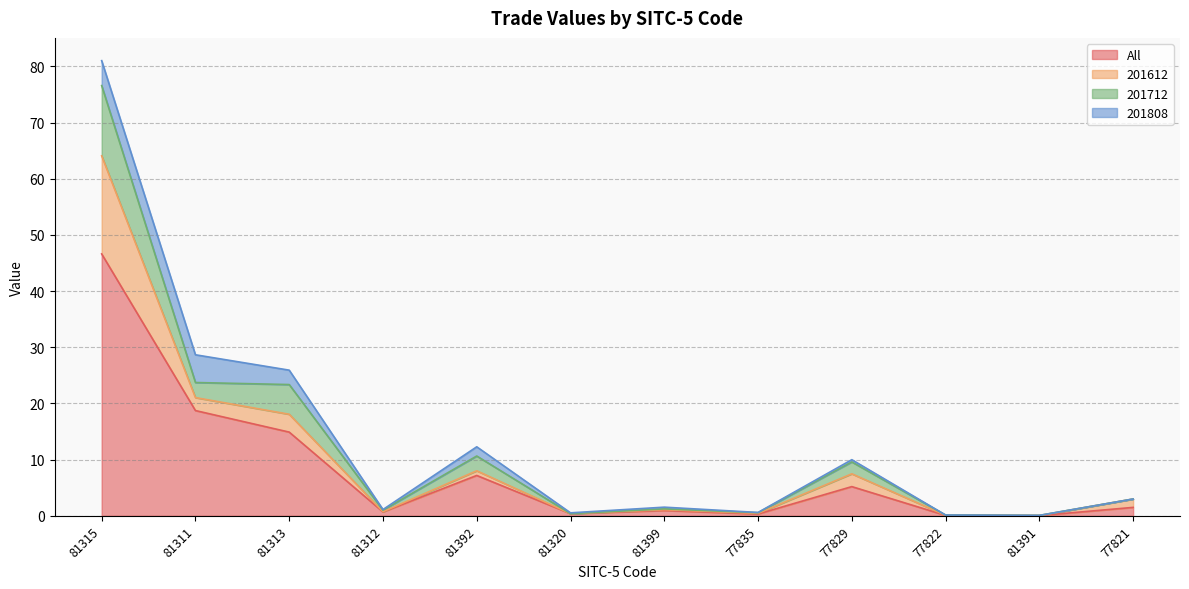

What is the sum of all 201712 values?

150.3